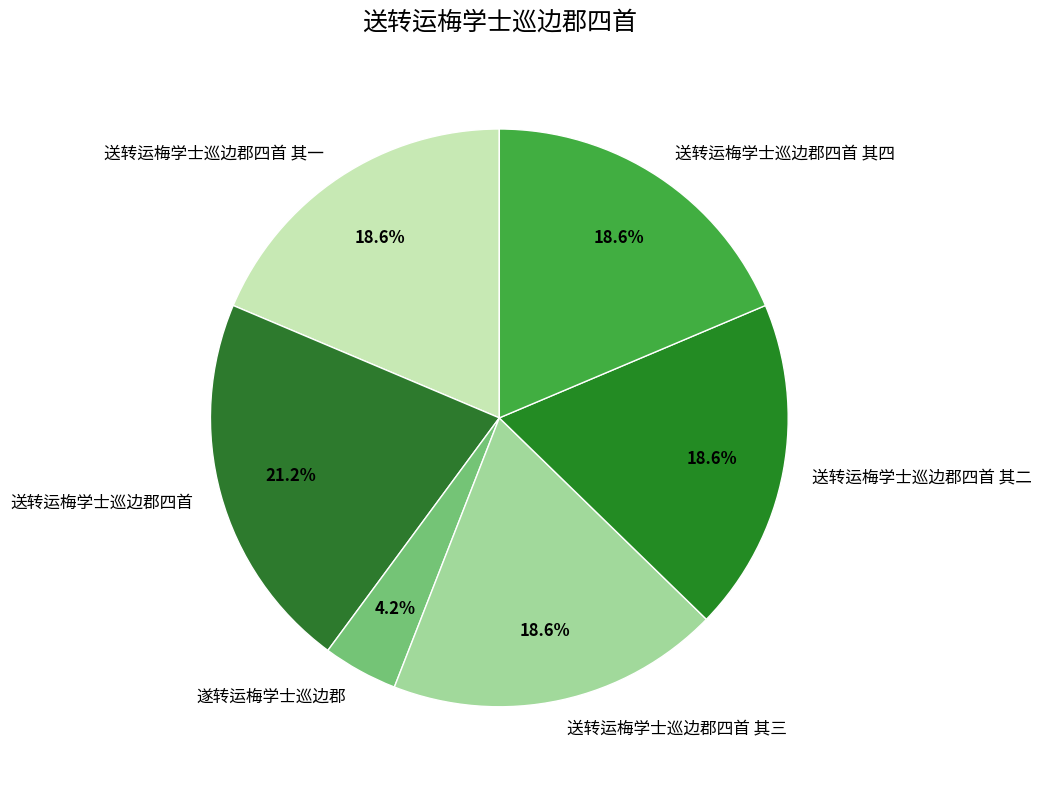

Which category has the biggest portion of the pie?

送转运梅学士巡边郡四首